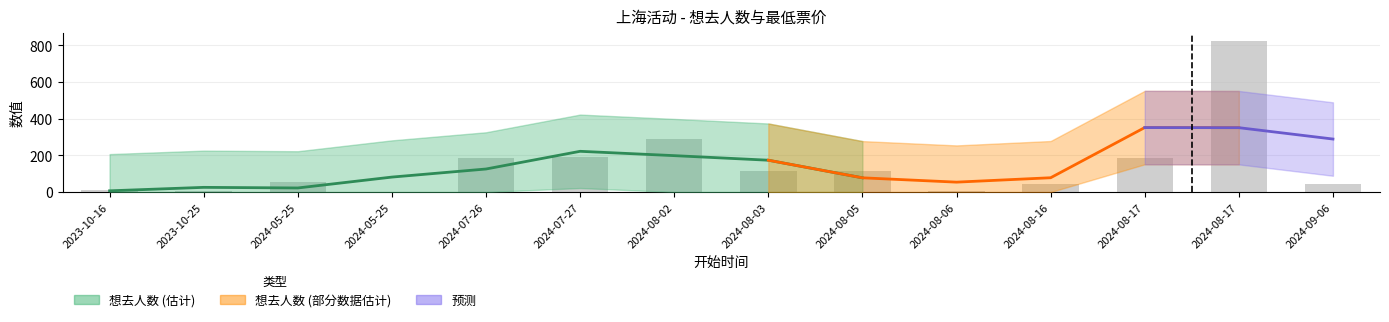

What is the difference between the maximum and minimum values?

821.4